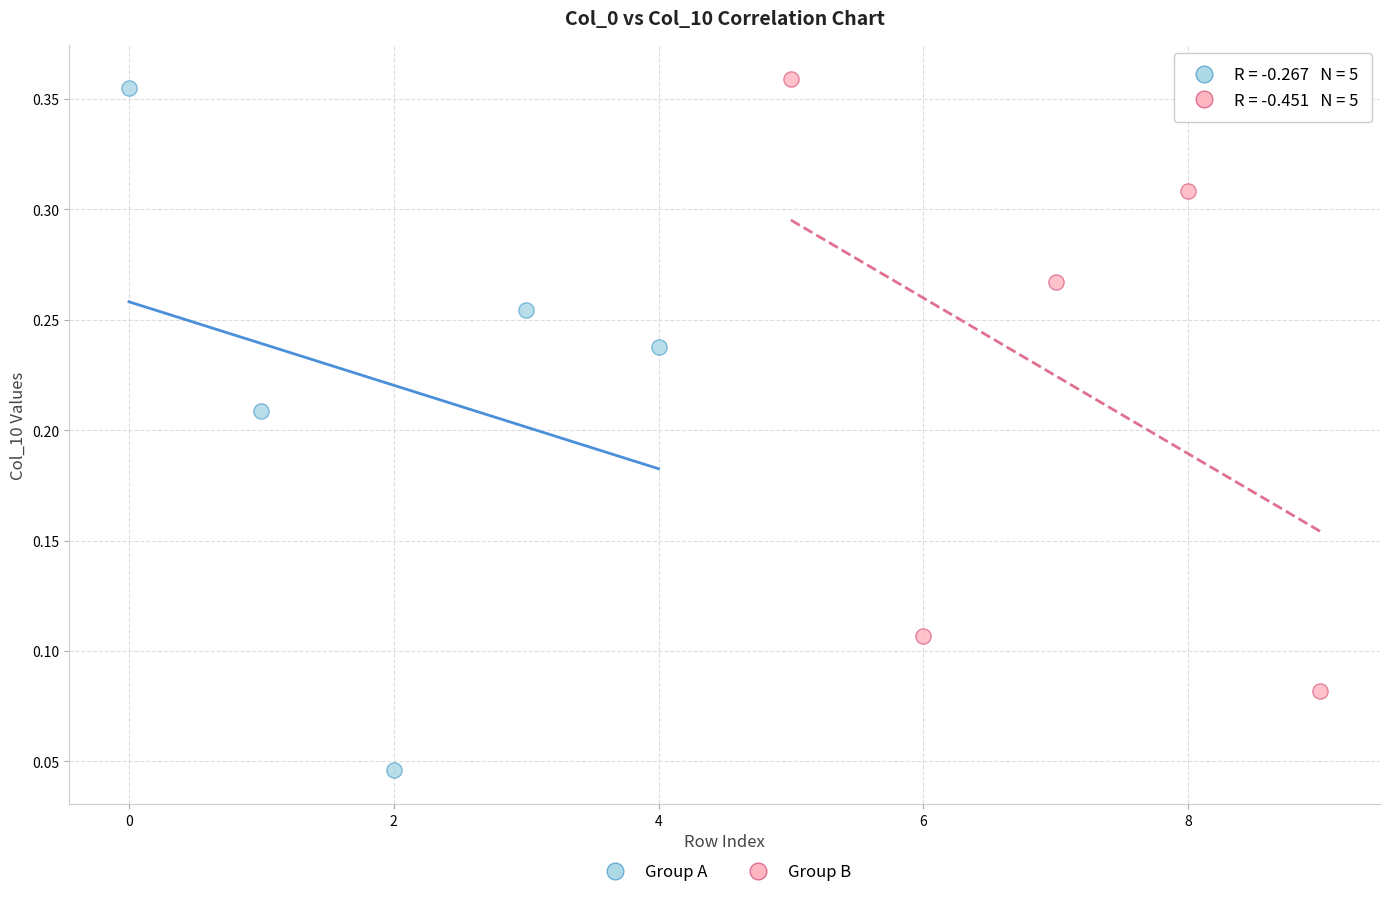

Which series reaches the minimum Y coordinate?

Group A